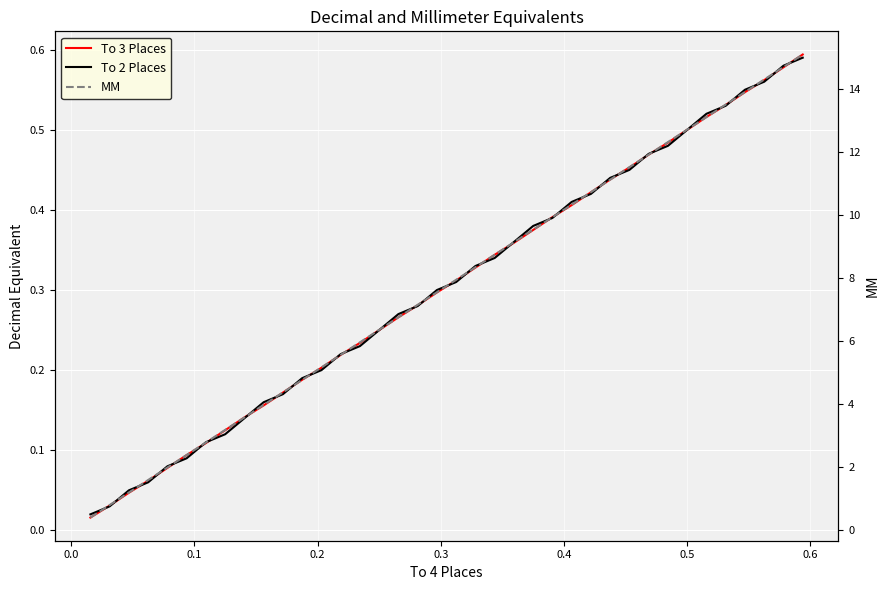

Reading left to right, transcribe all the data shown in this chart.

To 3 Places: 0.0	0.0	0.0	0.1	0.1	0.1	0.1	0.1	0.1	0.2	0.2	0.2	0.2	0.2	0.2	0.2	0.3	0.3	0.3	0.3	0.3	0.3	0.4	0.4	0.4	0.4	0.4	0.4	0.5	0.5	0.5	0.5	0.5	0.5	0.5	0.6	0.6	0.6
To 2 Places: 0.0	0.0	0.1	0.1	0.1	0.1	0.1	0.1	0.1	0.2	0.2	0.2	0.2	0.2	0.2	0.2	0.3	0.3	0.3	0.3	0.3	0.3	0.4	0.4	0.4	0.4	0.4	0.4	0.5	0.5	0.5	0.5	0.5	0.5	0.6	0.6	0.6	0.6
MM: 0.4	0.8	1.2	1.6	2.0	2.4	2.8	3.2	3.6	4.0	4.4	4.8	5.2	5.6	6.0	6.3	6.7	7.1	7.5	7.9	8.3	8.7	9.1	9.5	9.9	10.3	10.7	11.1	11.5	11.9	12.3	12.7	13.1	13.5	13.9	14.3	14.7	15.1